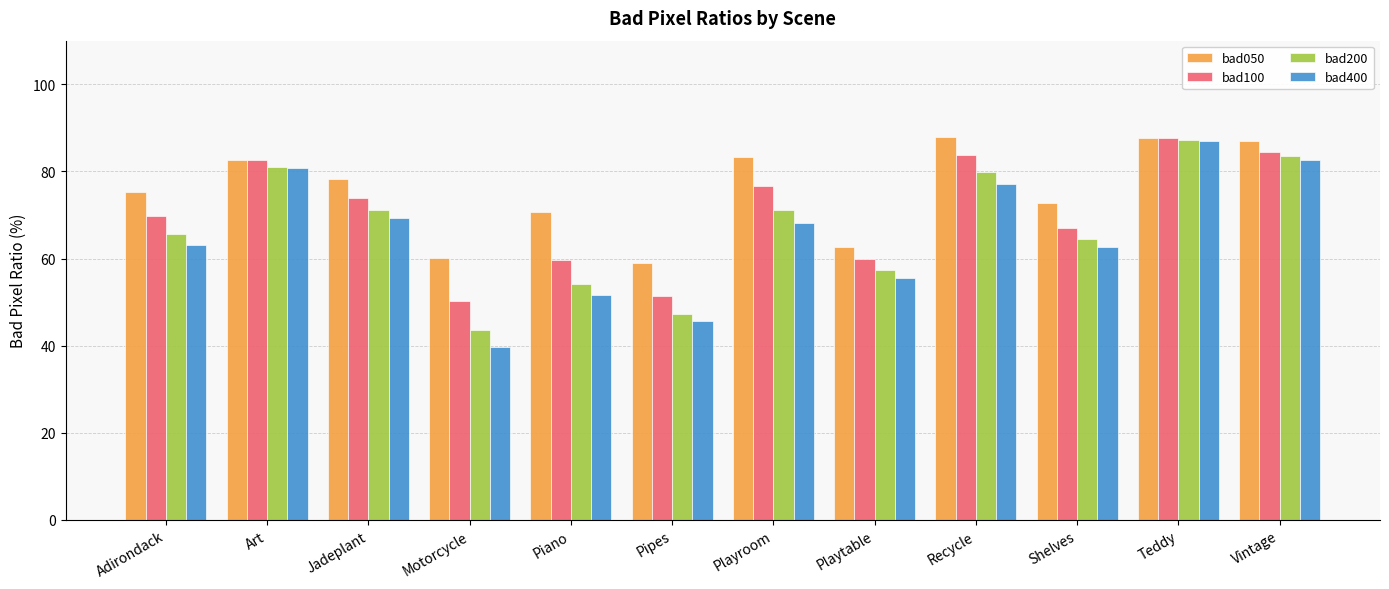

What is the greatest value displayed?

87.8